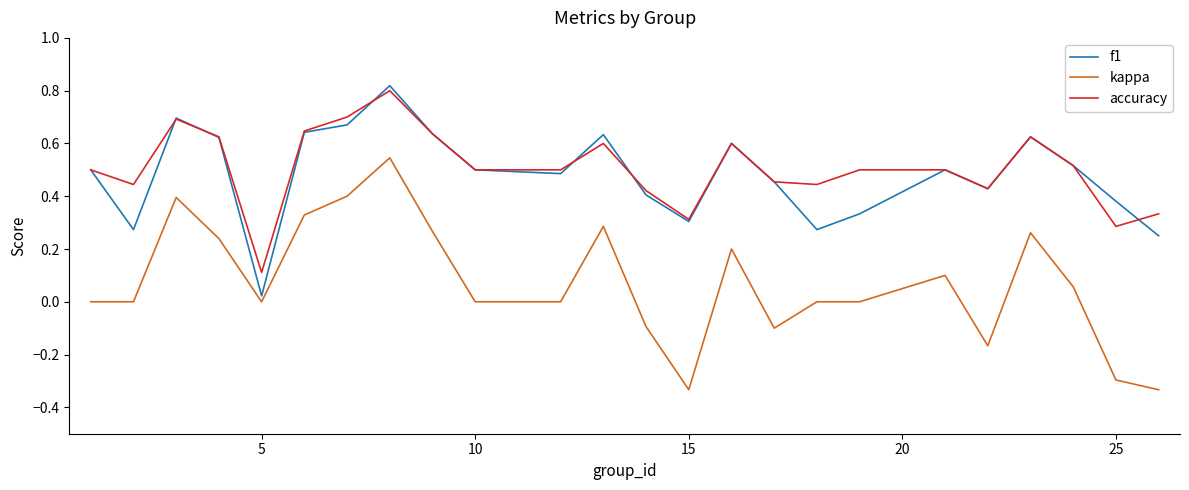

Count the number of data series in this chart.

3